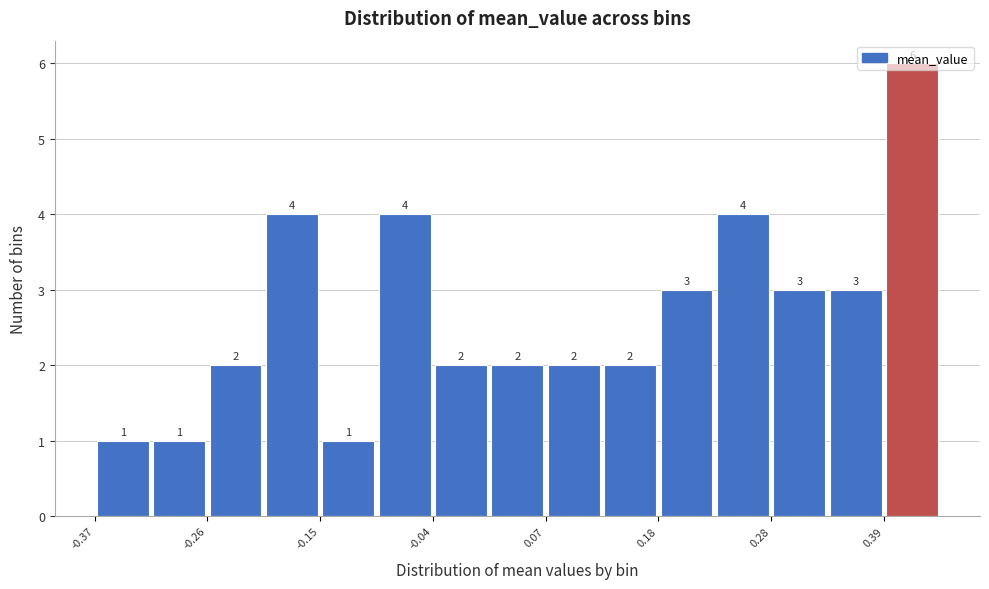

Read against the x-axis, roughly where is the centre of the tallest bar?

0.42